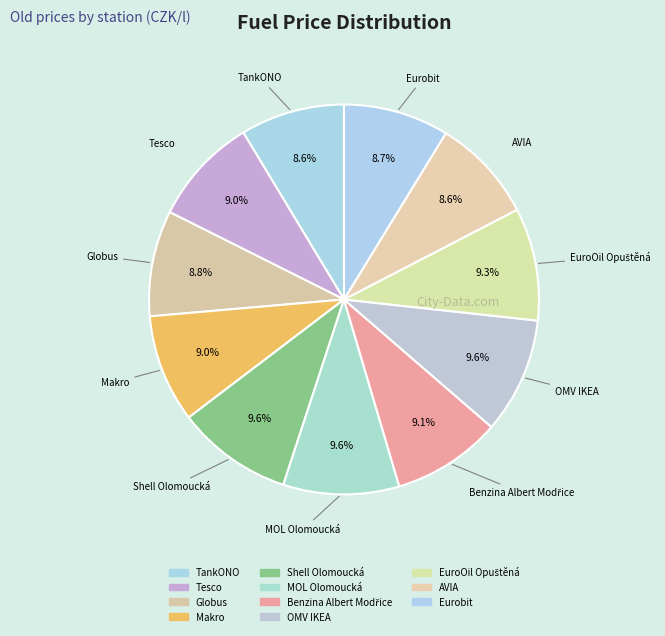

The Eurobit slice represents 9% of the pie. True or false?

True